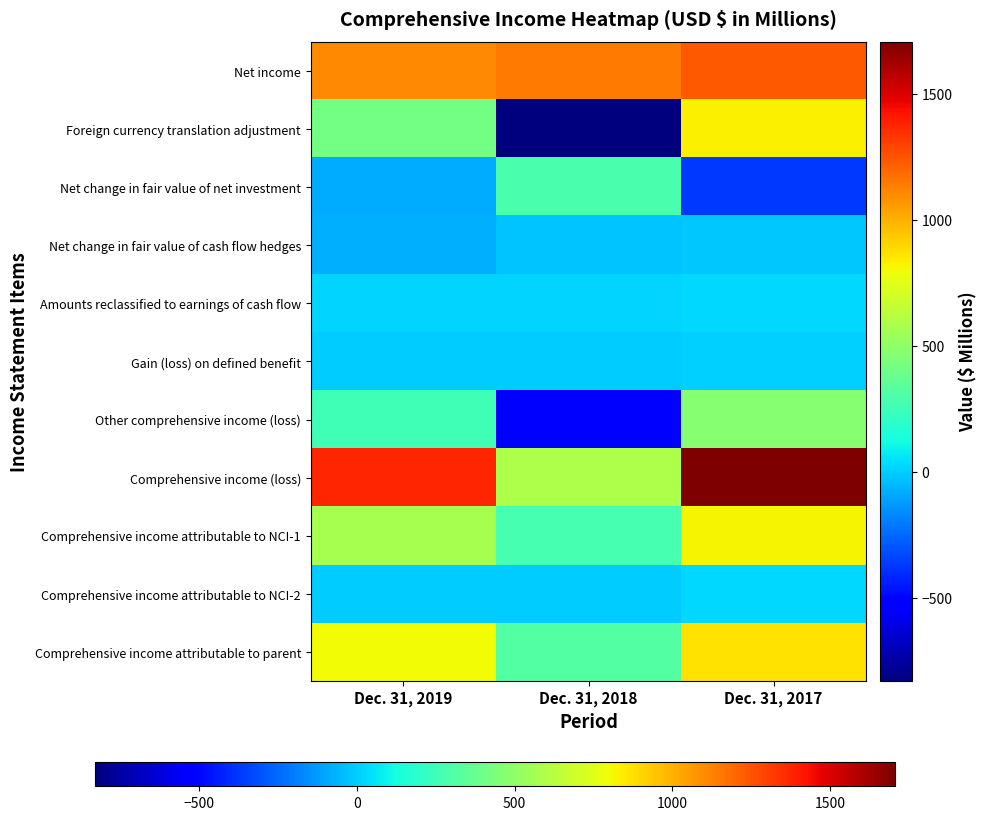

Reading left to right, transcribe all the data shown in this chart.

Net income: Dec. 31, 2019=1111	Dec. 31, 2018=1144	Dec. 31, 2017=1235
Foreign currency translation adjustment: Dec. 31, 2019=409	Dec. 31, 2018=-831	Dec. 31, 2017=824
Net change in fair value of net investment: Dec. 31, 2019=-86	Dec. 31, 2018=282	Dec. 31, 2017=-371
Net change in fair value of cash flow hedges: Dec. 31, 2019=-77	Dec. 31, 2018=-19	Dec. 31, 2017=-11
Amounts reclassified to earnings of cash flow: Dec. 31, 2019=15	Dec. 31, 2018=14	Dec. 31, 2017=25
Gain (loss) on defined benefit: Dec. 31, 2019=-2	Dec. 31, 2018=1	Dec. 31, 2017=4
Other comprehensive income (loss): Dec. 31, 2019=259	Dec. 31, 2018=-553	Dec. 31, 2017=471
Comprehensive income (loss): Dec. 31, 2019=1370	Dec. 31, 2018=591	Dec. 31, 2017=1706
Comprehensive income attributable to NCI-1: Dec. 31, 2019=571	Dec. 31, 2018=276	Dec. 31, 2017=818
Comprehensive income attributable to NCI-2: Dec. 31, 2019=0	Dec. 31, 2018=0	Dec. 31, 2017=22
Comprehensive income attributable to parent: Dec. 31, 2019=799	Dec. 31, 2018=315	Dec. 31, 2017=866